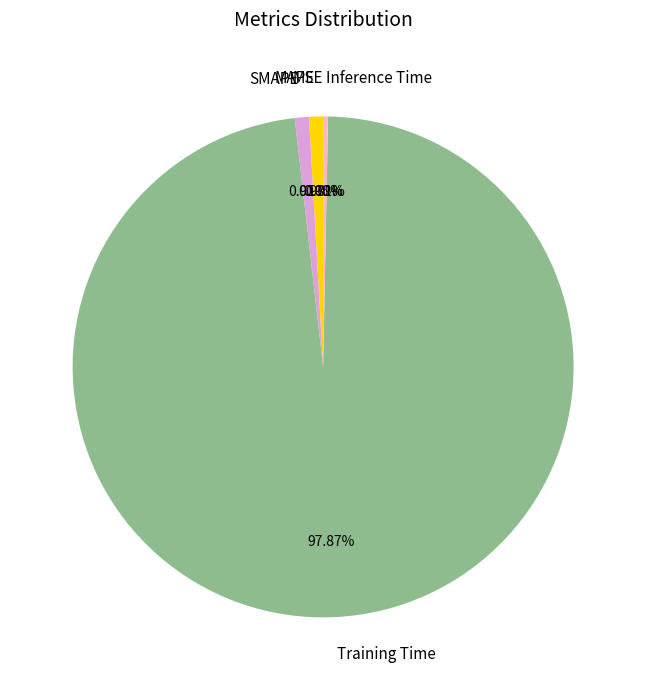

Is it true that Inference Time is 0% of the pie?

True